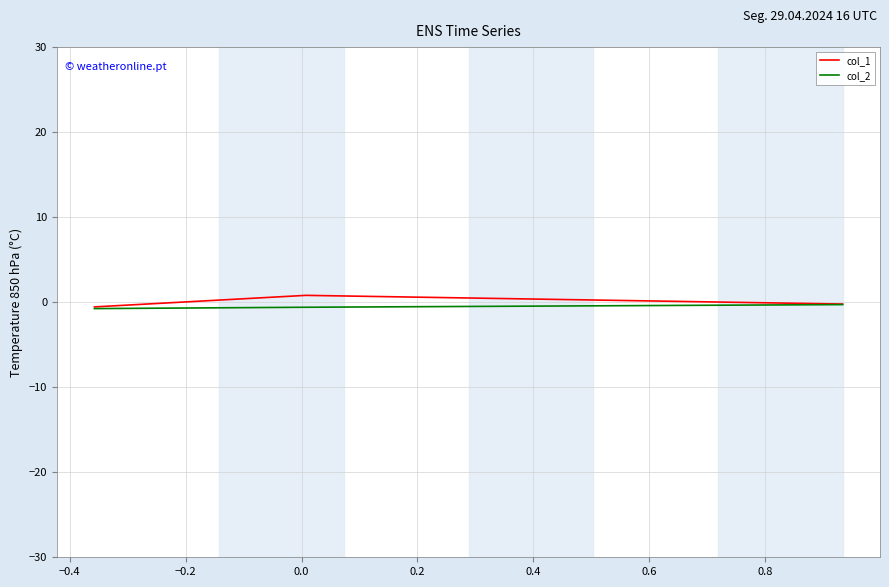

At how many categories does at least one series exceed 0?

1